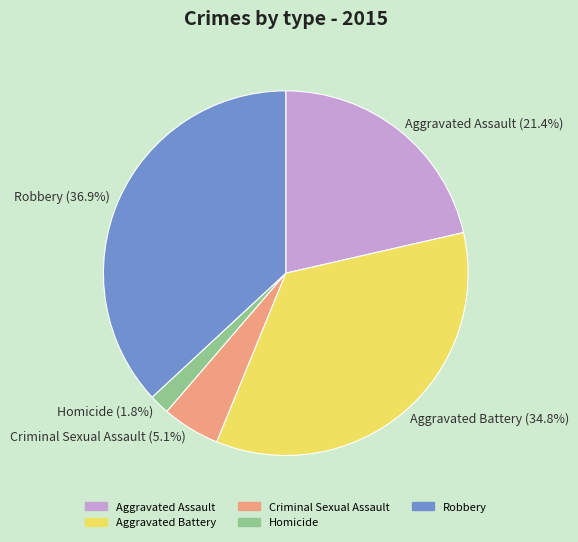

Rank the categories by value from lowest to highest.

Homicide, Criminal Sexual Assault, Aggravated Assault, Aggravated Battery, Robbery